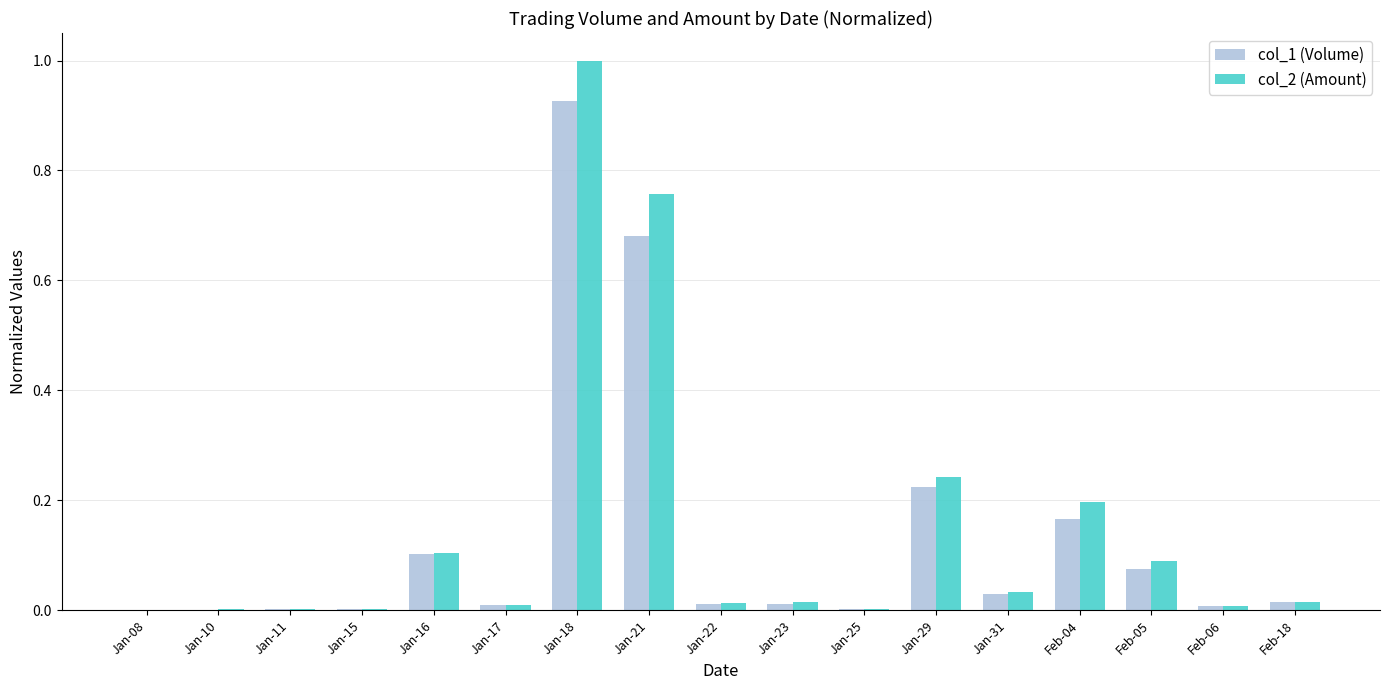

What is the sum of all col_2 (Amount) values?

2.5